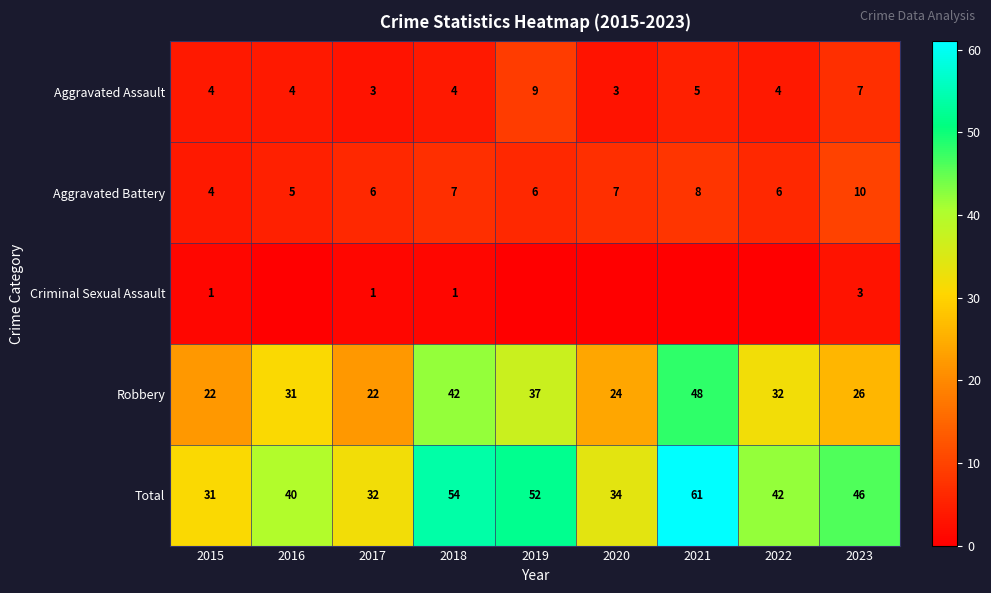

What is the approximate value of Aggravated Battery at 2015?

4